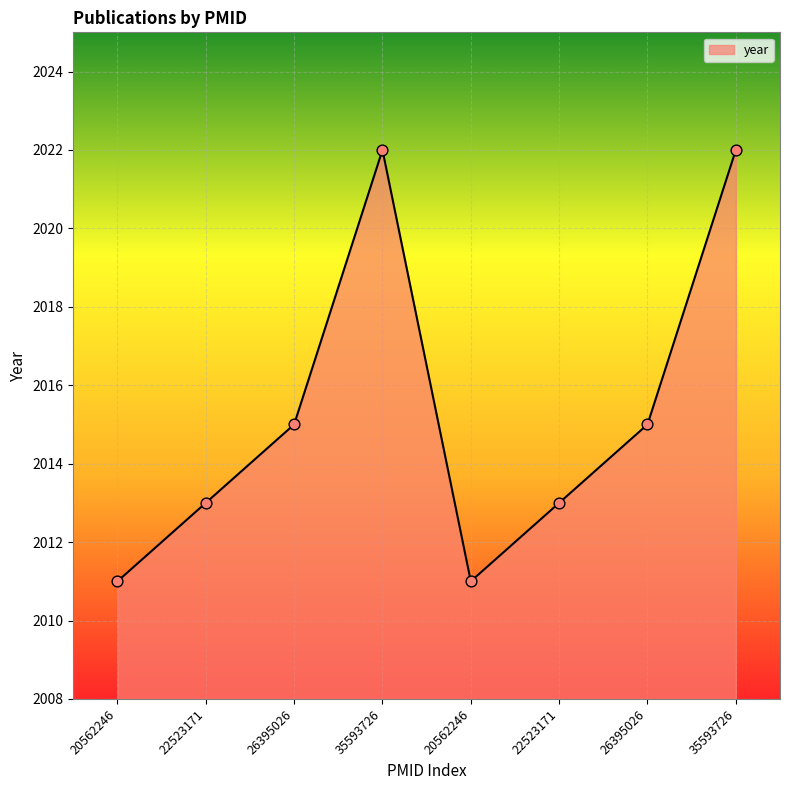

What is the change in value from 20562246 to 26395026?

+4